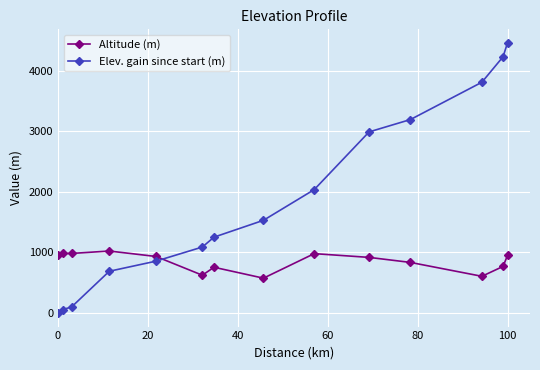

True or false: Elev. gain since start (m) has more than 2 interior local peaks.

False